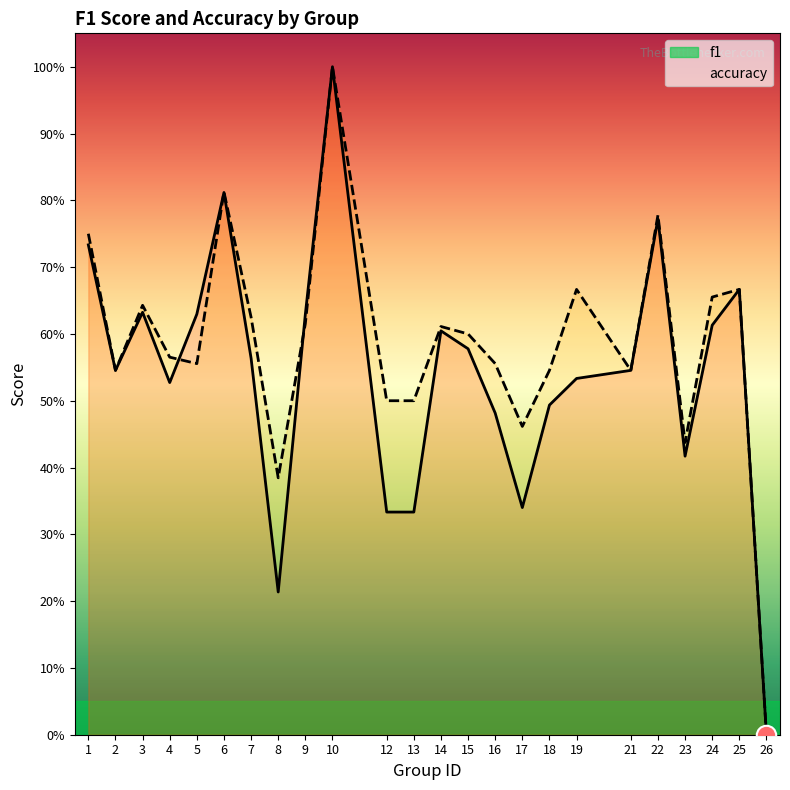

Does the chart have visible grid lines?

No